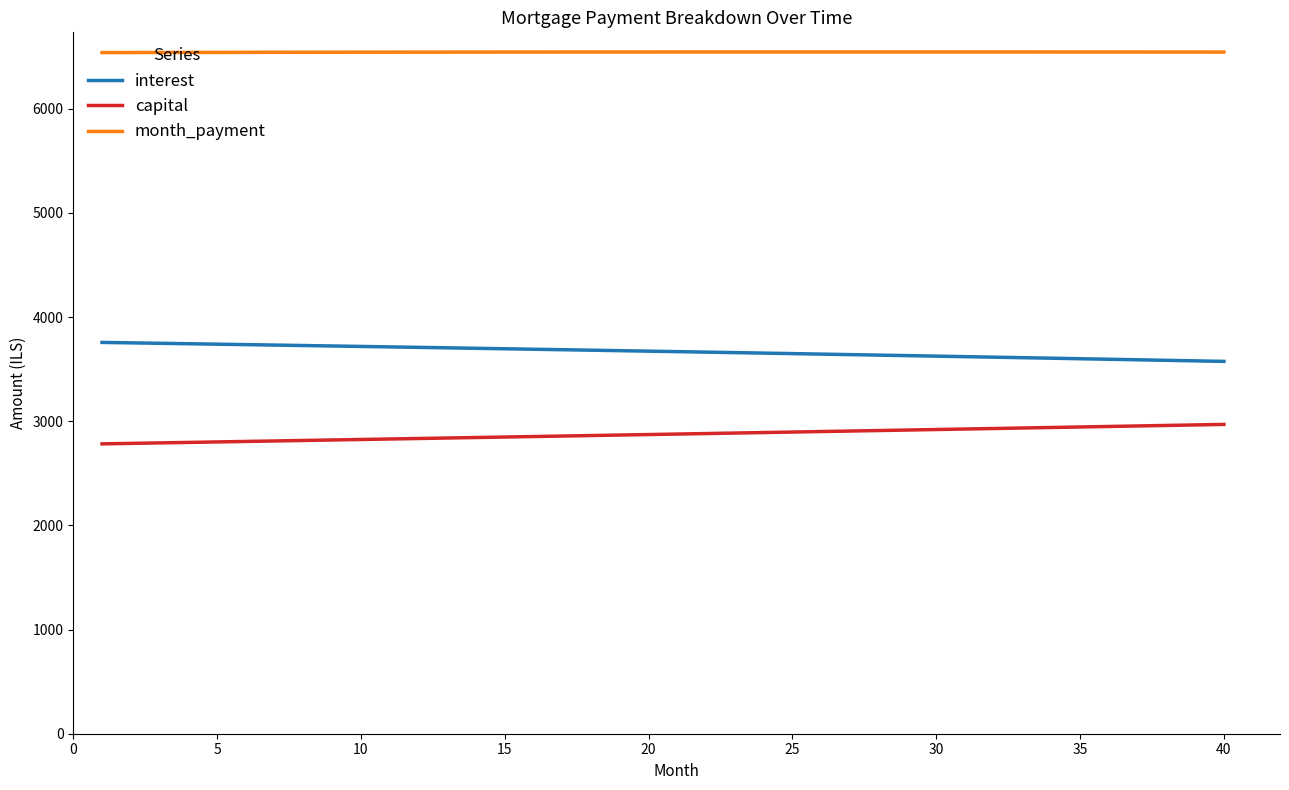

What is the maximum value shown in the chart?

6544.7